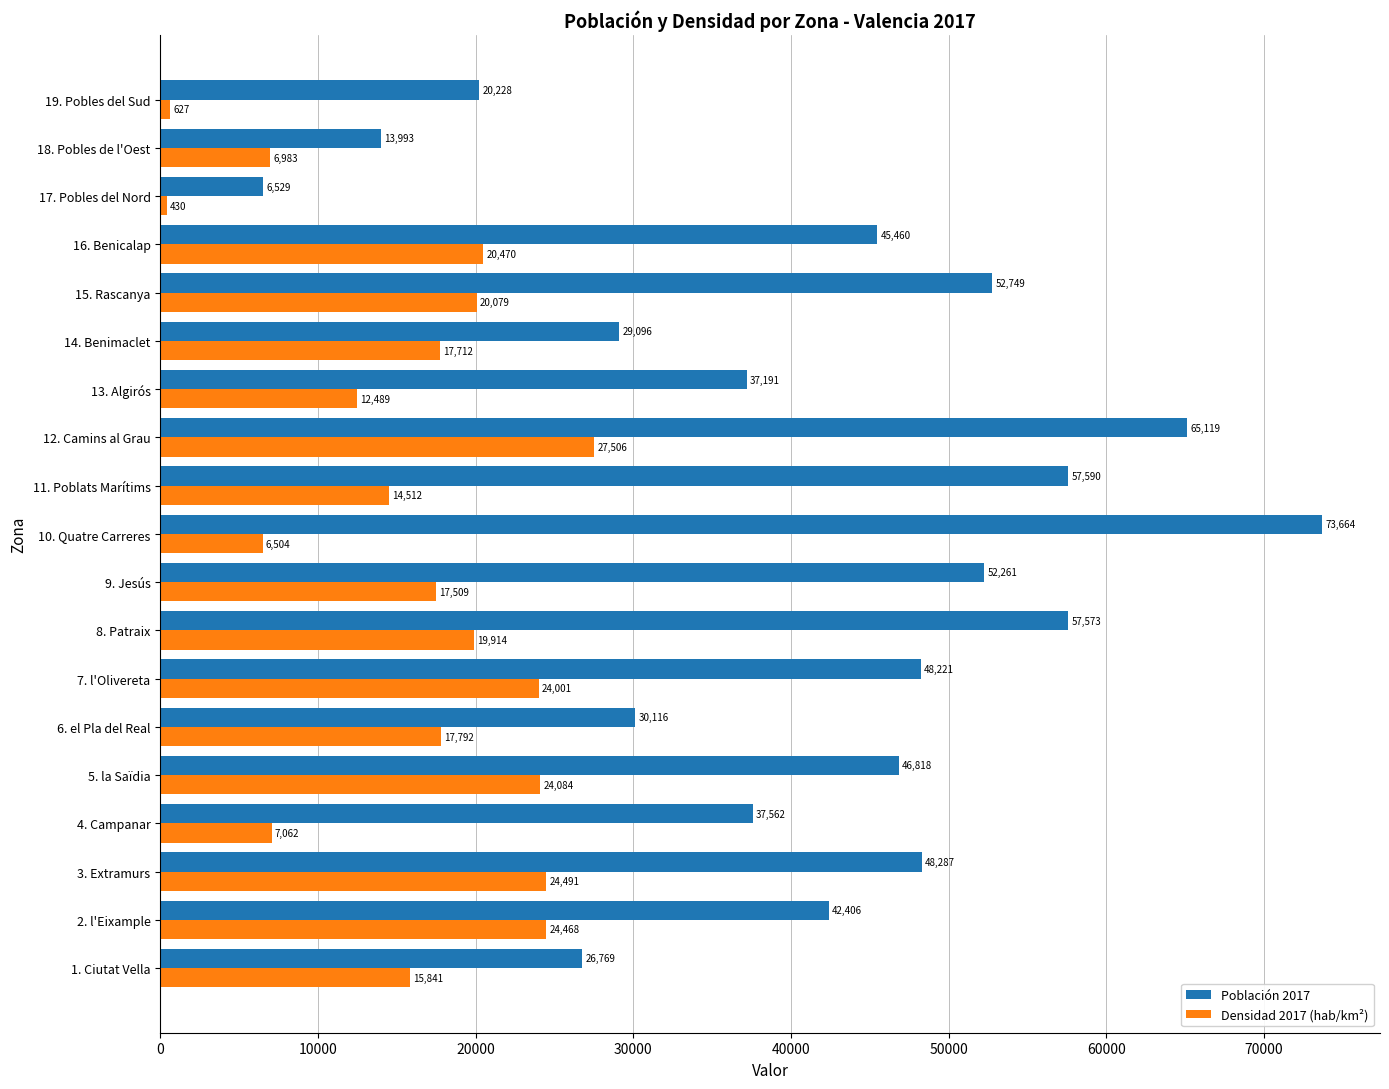

How many values in the Densidad 2017 (hab/km²) series are below 17712?

9